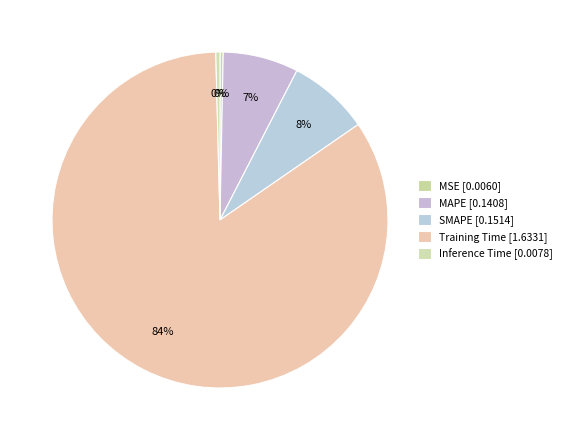

How many segments does this pie chart have?

5